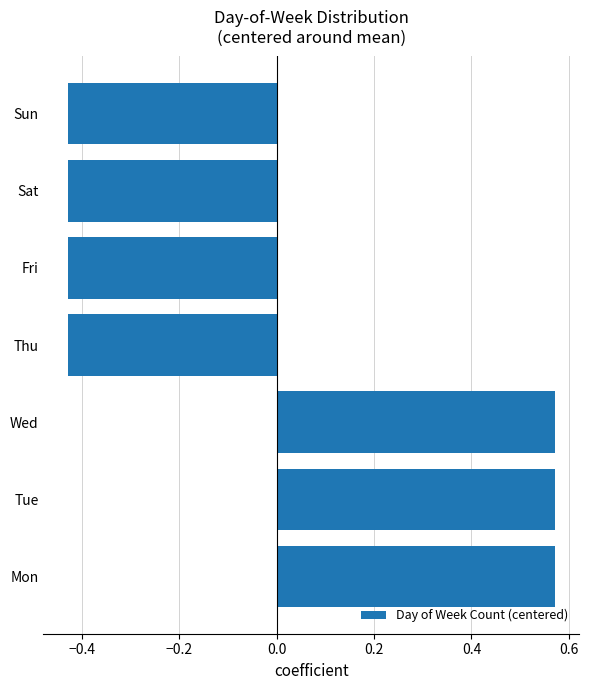

What is the difference between the values at Wed and Fri?

1.0